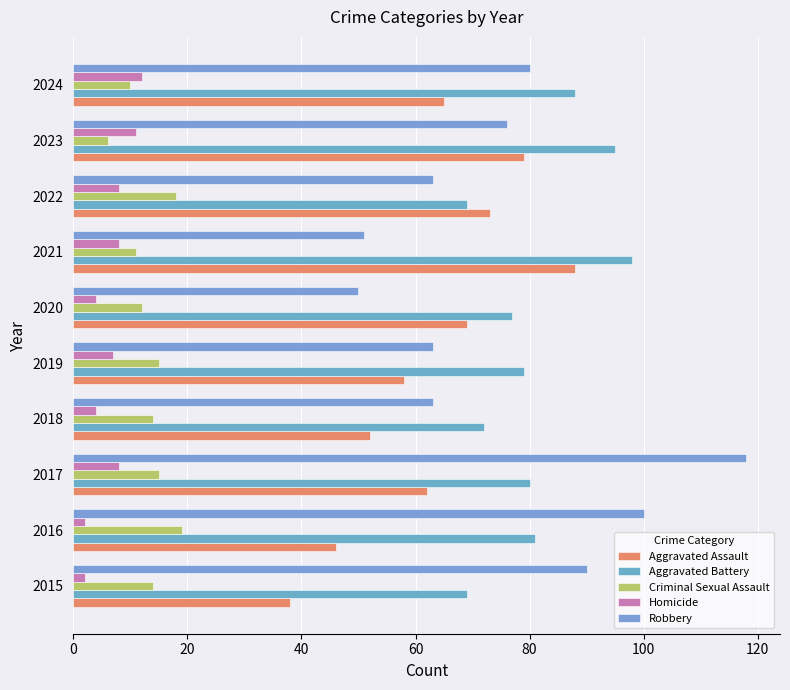

At how many categories does at least one series exceed 29?

10